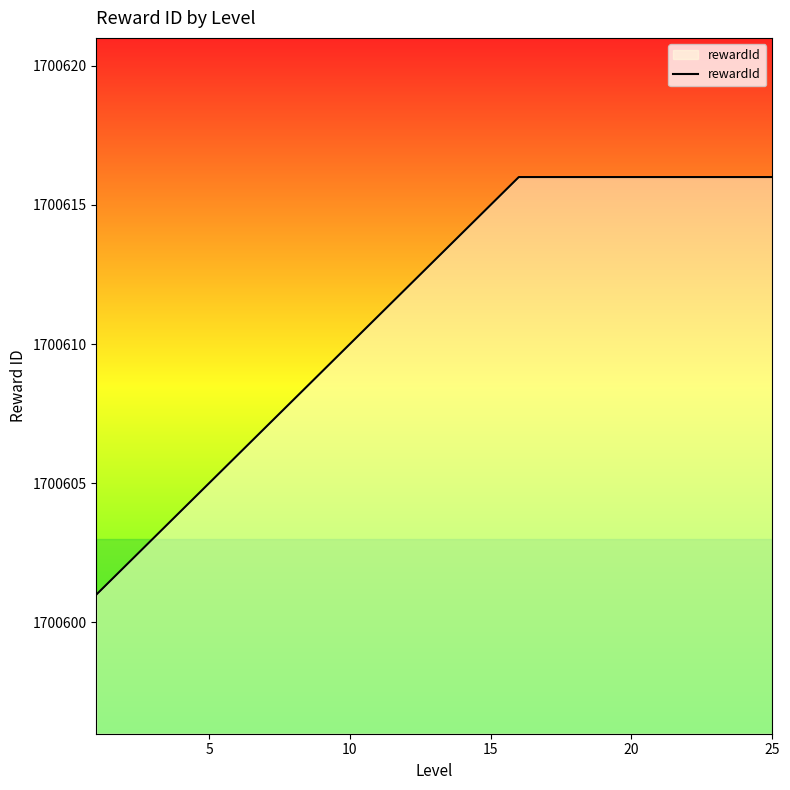

What is the difference between the maximum and minimum values?

15